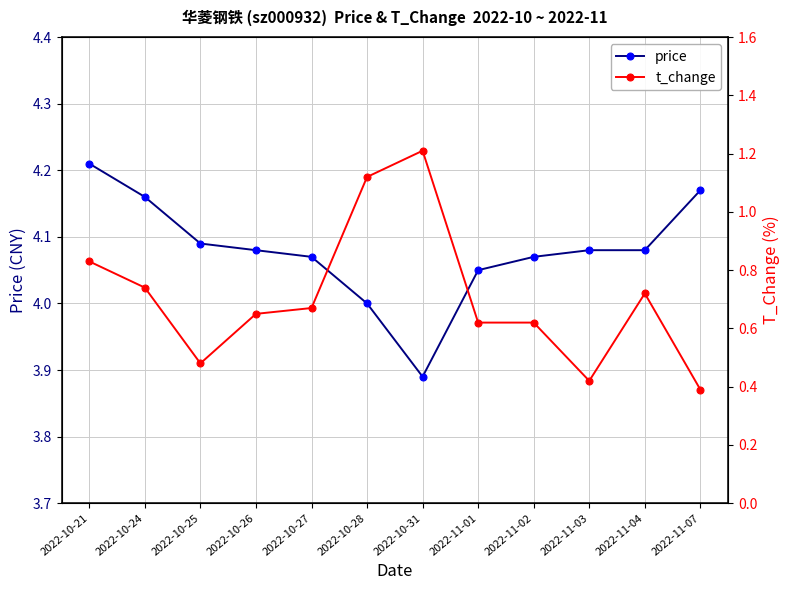

What are all the series names shown in the legend?

price, t_change